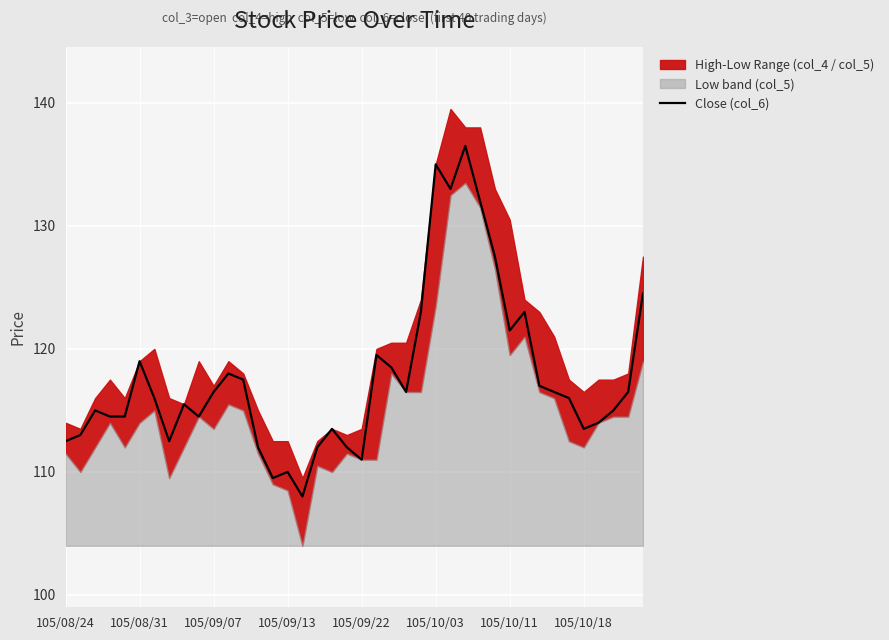

The Close (col_6) series shows 69.0 at 105/09/22. True or false?

False